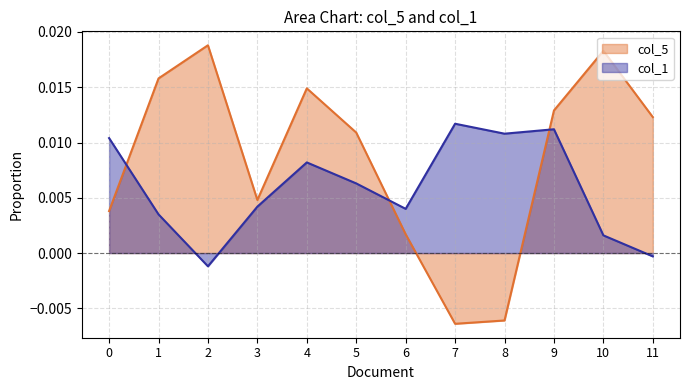

True or false: col_1 and col_5 intersect in this chart.

True